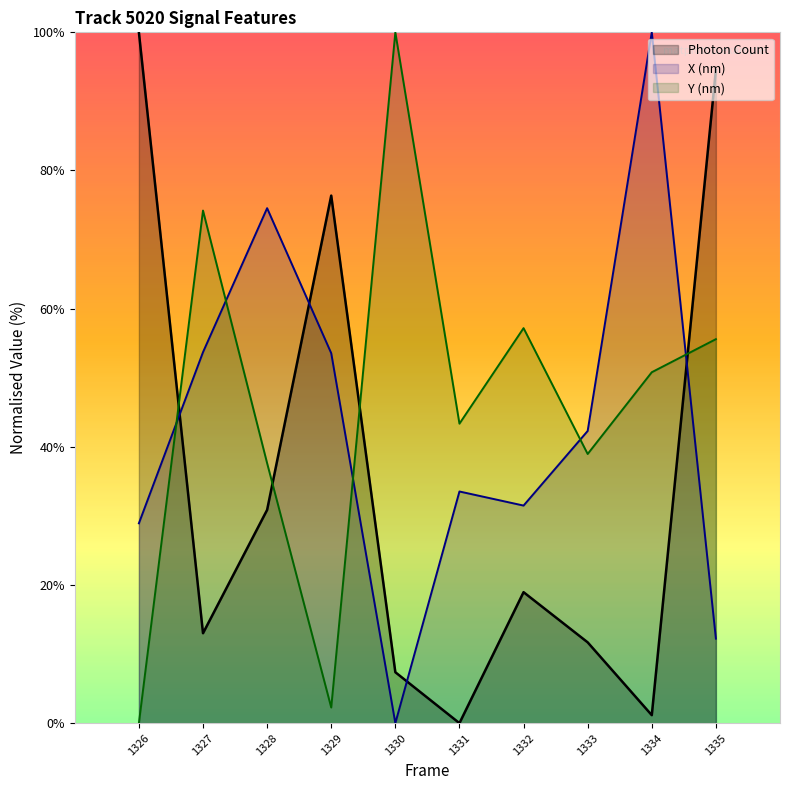

How many times do Photon Count and X (nm) cross each other?

4